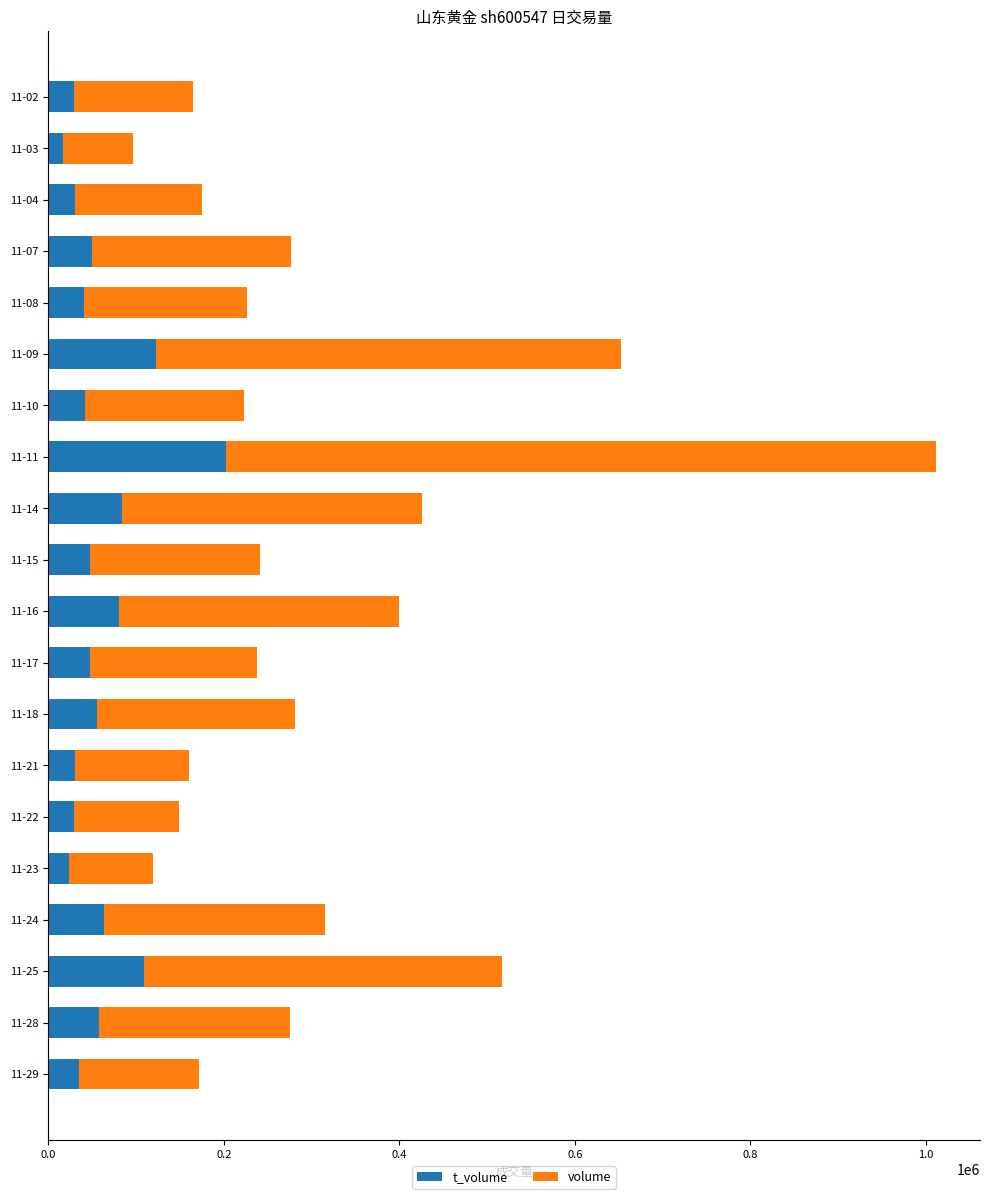

What is the total value across all series at 11-07?

277000